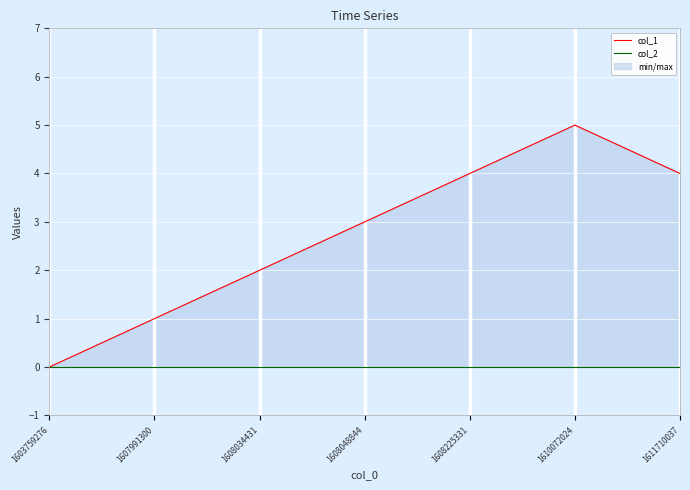

The col_1 series shows 2 at 1608034431. True or false?

True